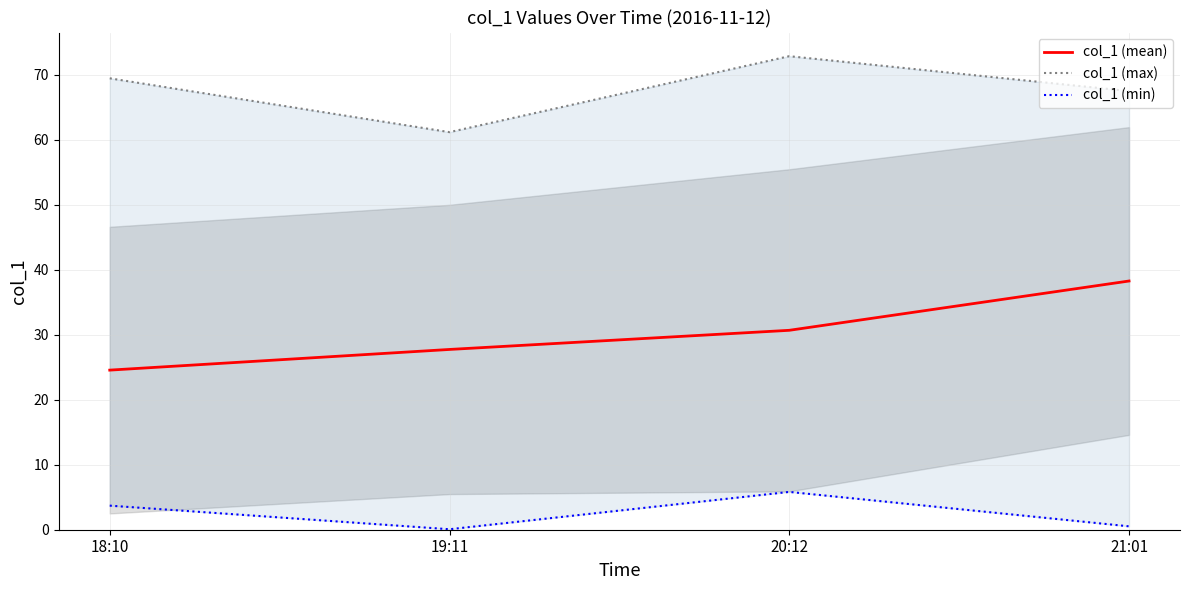

Between 21:01 and 19:11, which is larger?

21:01